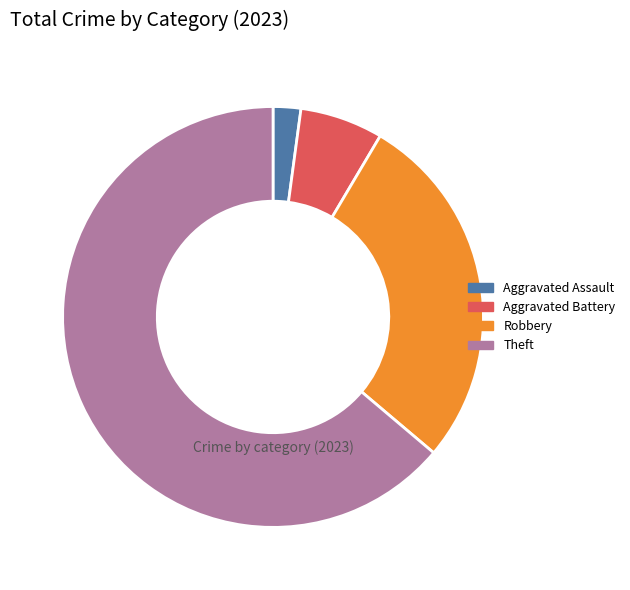

Is the sum of Aggravated Assault and Theft greater than half?

Yes